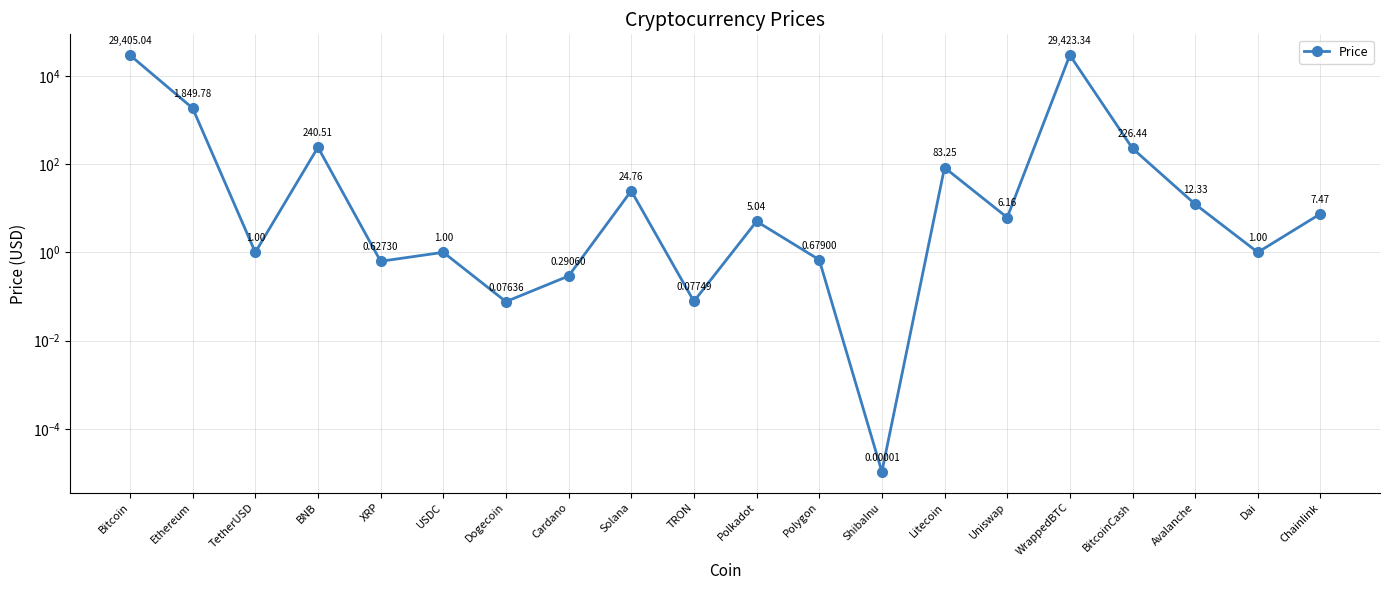

The value at Uniswap is 1.4. True or false?

False